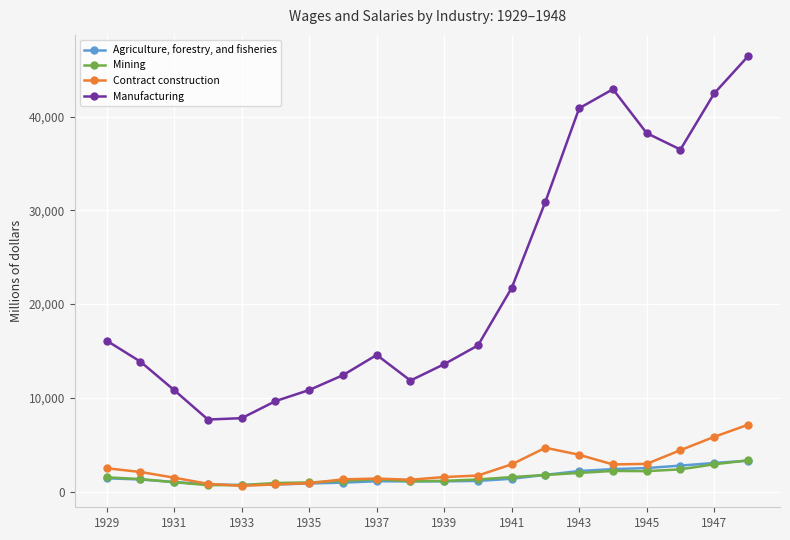

How many series are shown in this chart?

4